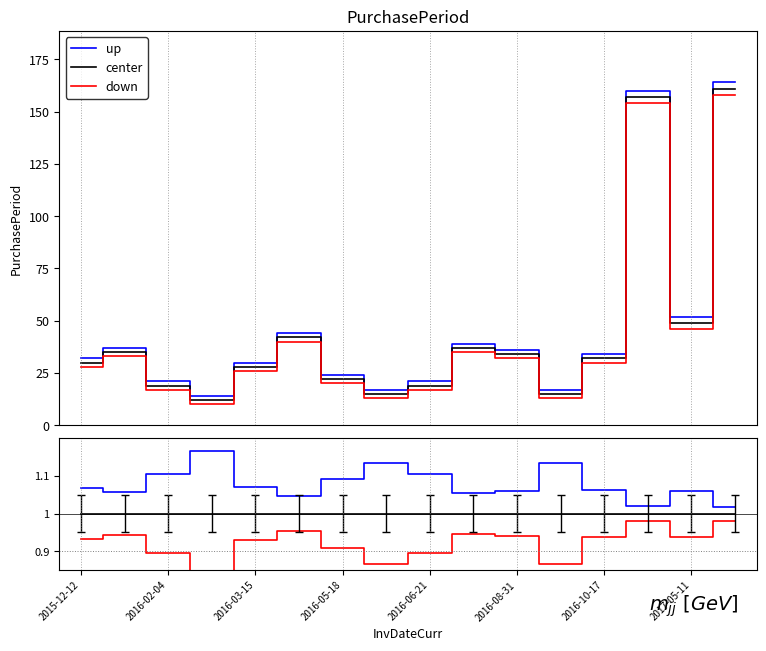

How many lines are shown in the chart?

3